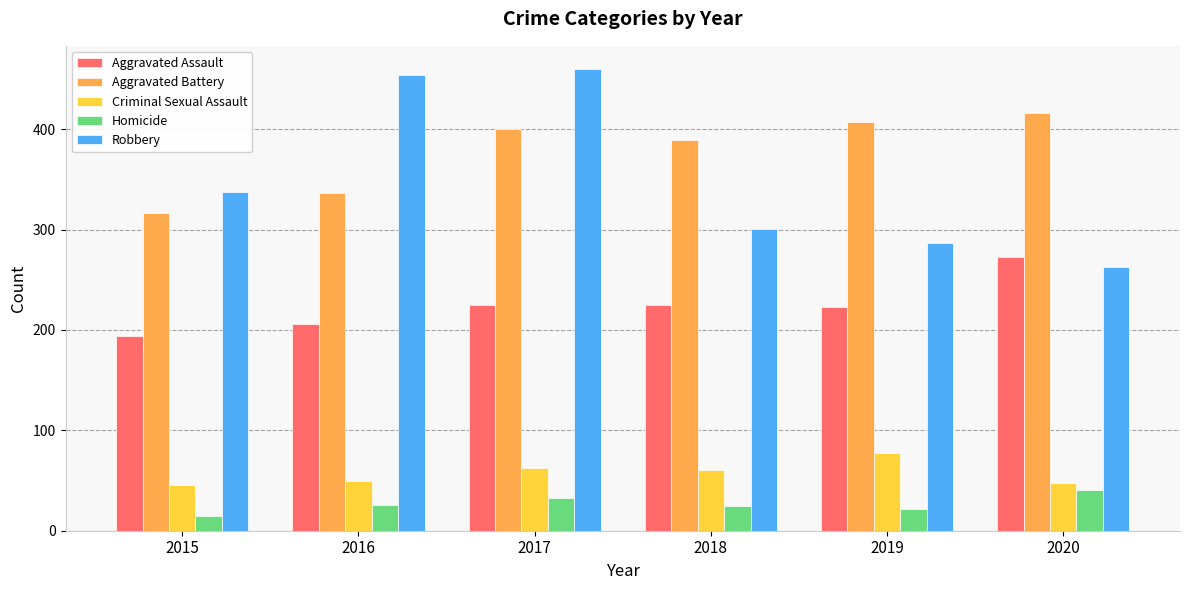

What is the spread (max minus min) of values at 2020?

375